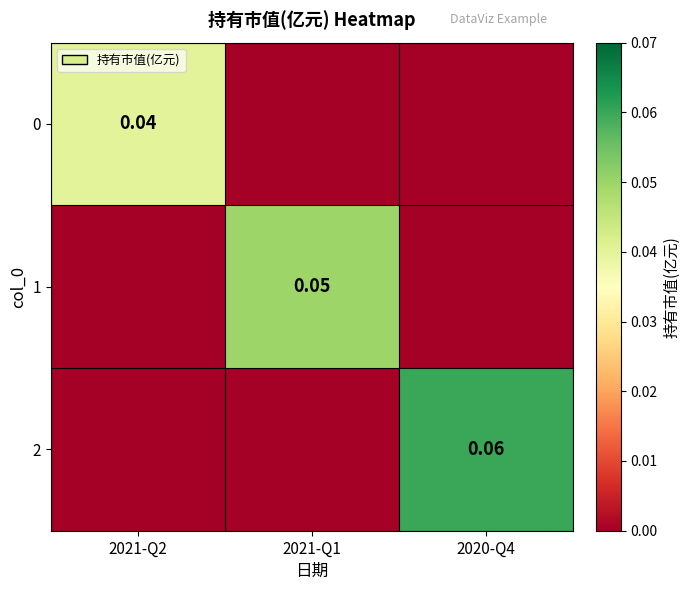

How many data points does each series have?

3